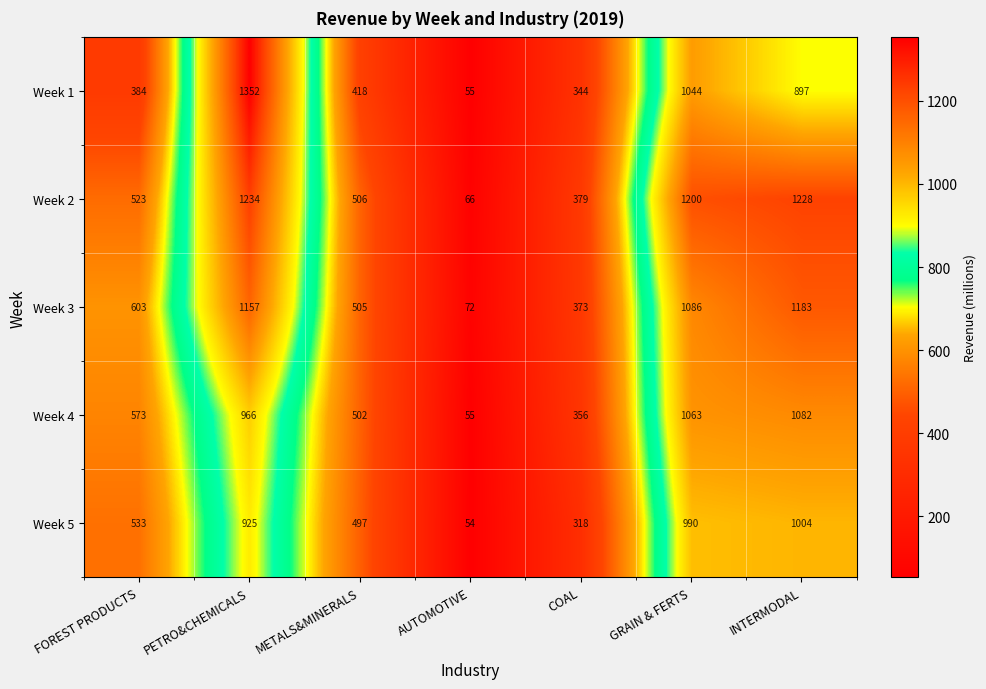

Which series changed the most between PETRO&CHEMICALS and GRAIN & FERTS?

Week 1